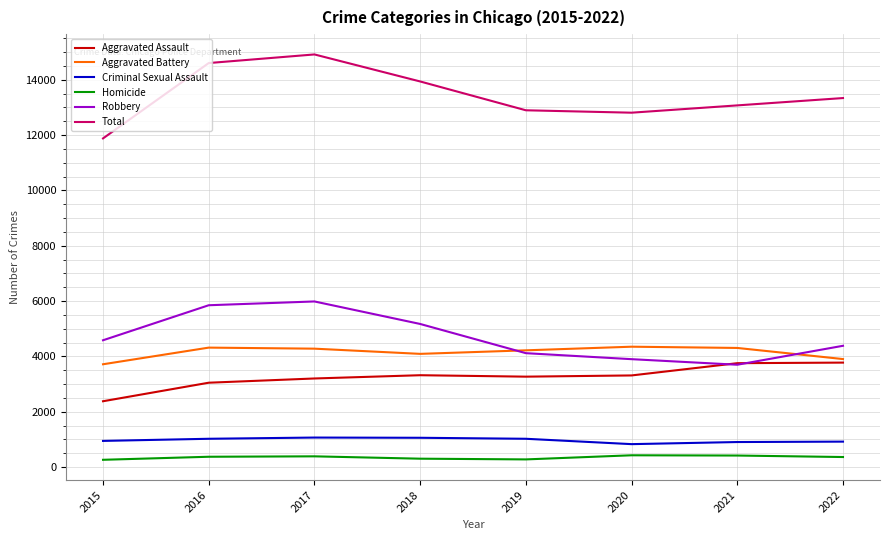

What is the sum of the Robbery values at 2019 and 2018?

9288